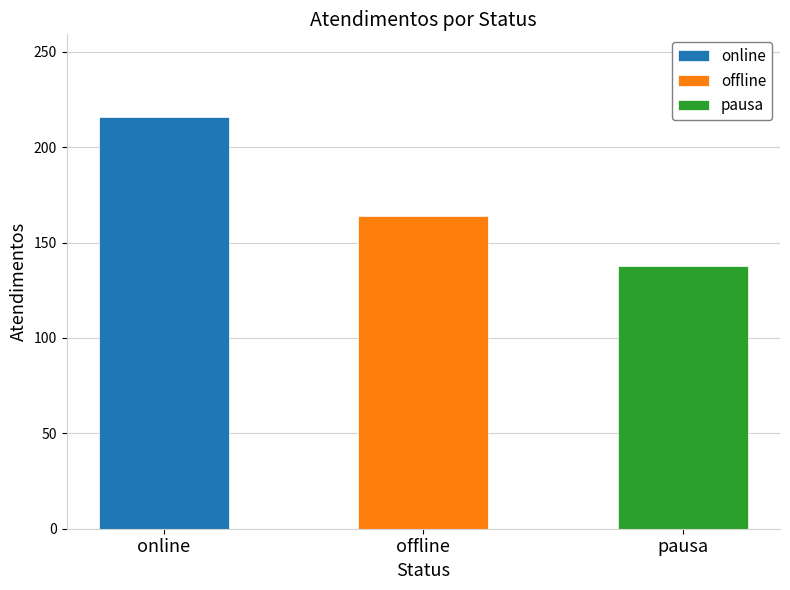

What is the maximum value shown in the chart?

216